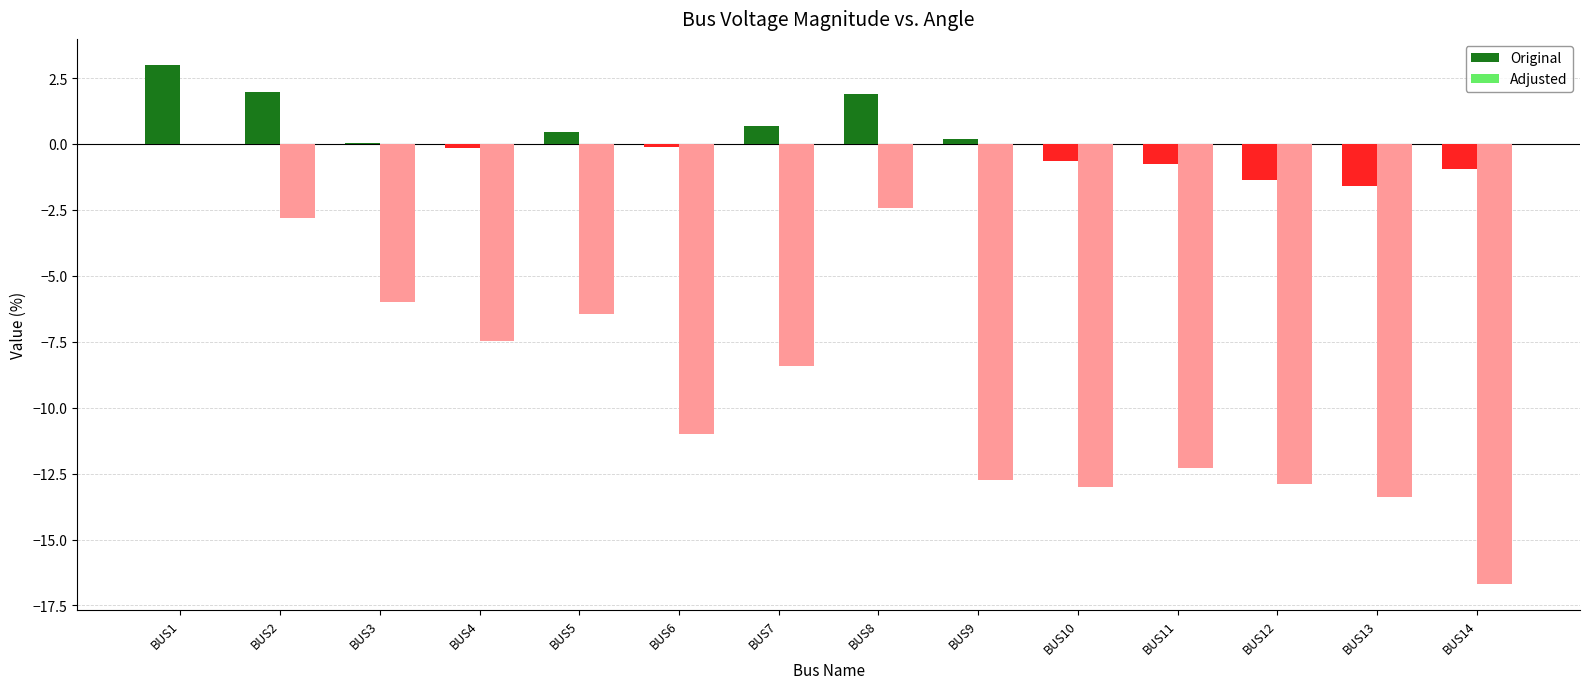

The Original series shows 3.2 at BUS2. True or false?

False